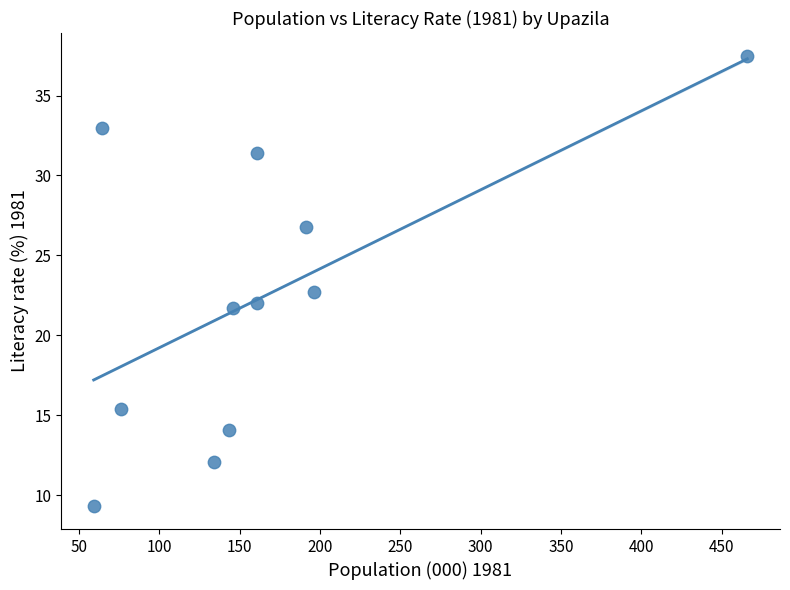

What is the range of X values (max minus min)?

407.0